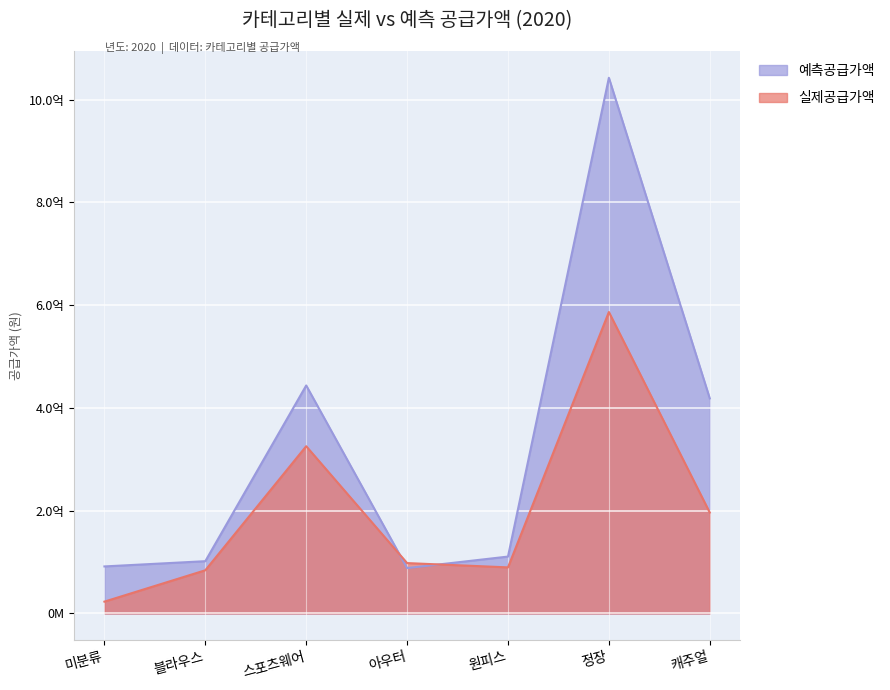

At which label does 예측공급가액 reach its peak?

정장